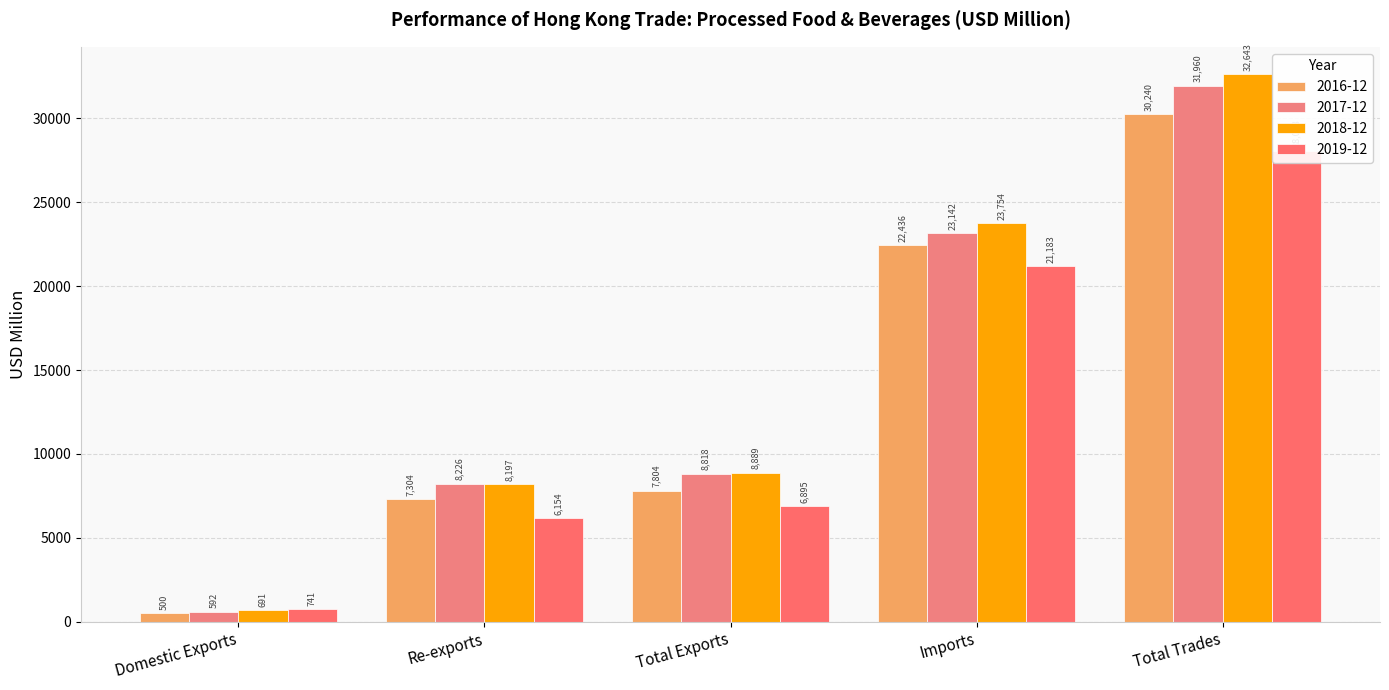

Which category has the lowest value across all series?

Domestic Exports